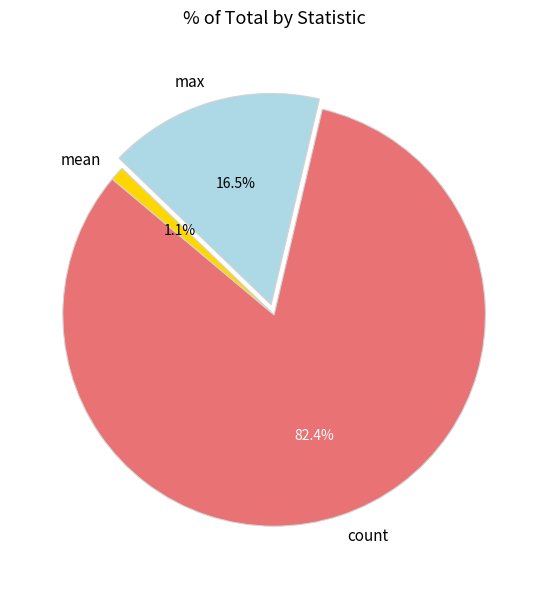

Between max and count, which is larger?

count